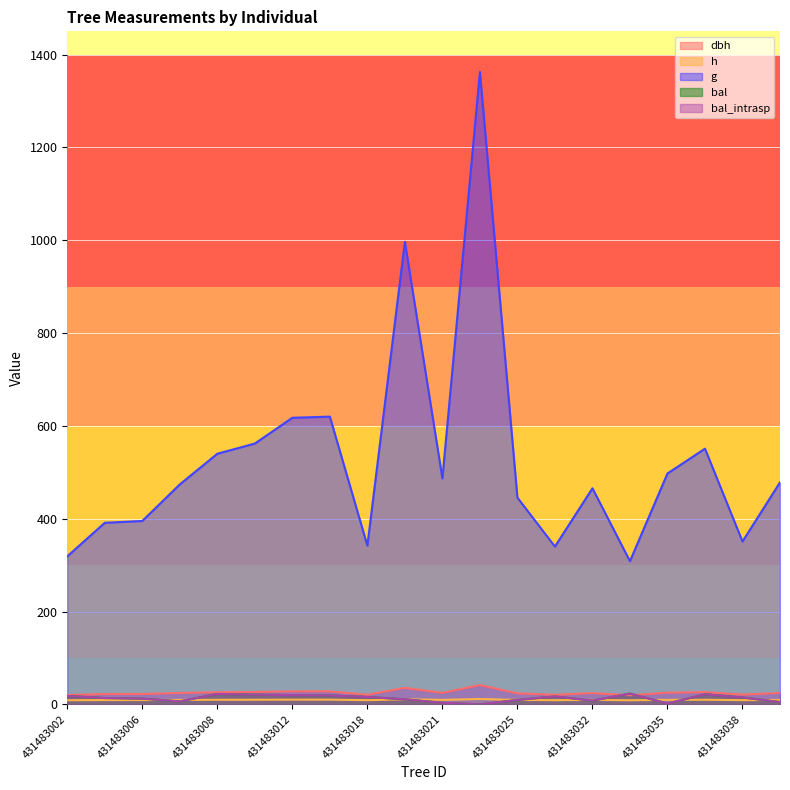

At which category does bal reach its first local peak?

431483008